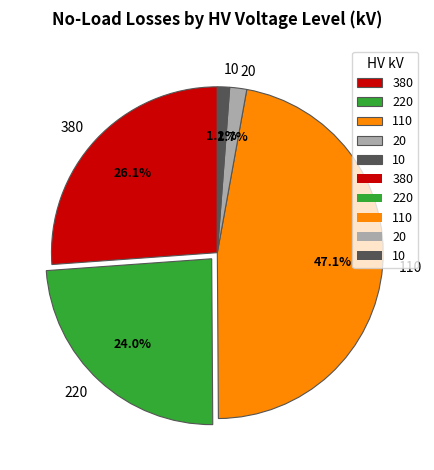

Is there any slice that represents more than half of the pie?

No